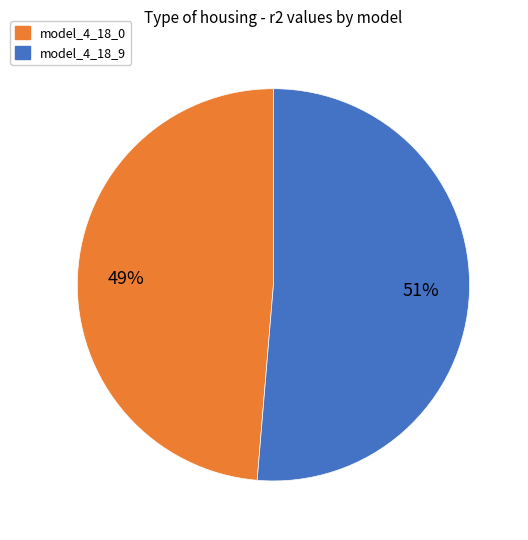

What percentage is the model_4_18_9 slice, to the nearest percent?

51%